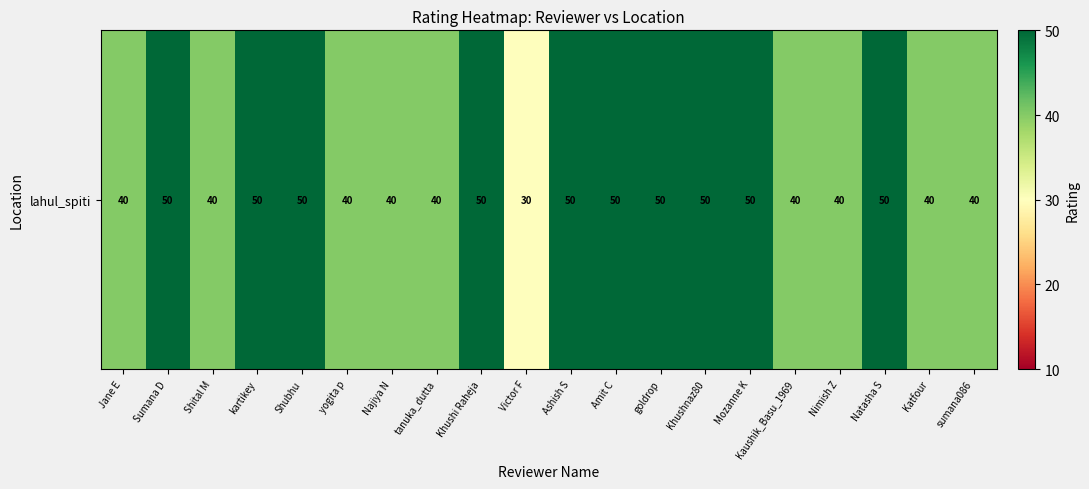

Rank the categories by value from highest to lowest.

Sumana D, kartikey, Shubhu, Khushi Raheja, Ashish S, Amit C, goldrop, Khushnaz80, Mozanne K, Natasha S, Jane E, Shital M, yogita p, Najiya N, tanuka_dutta, Kaushik_Basu_1969, Nimish Z, Katfour, sumana086, Victor F